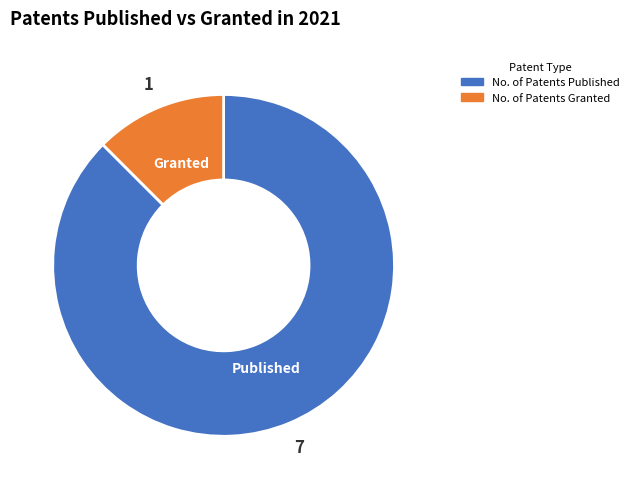

Which category has the smallest portion of the pie?

No. of Patents Granted